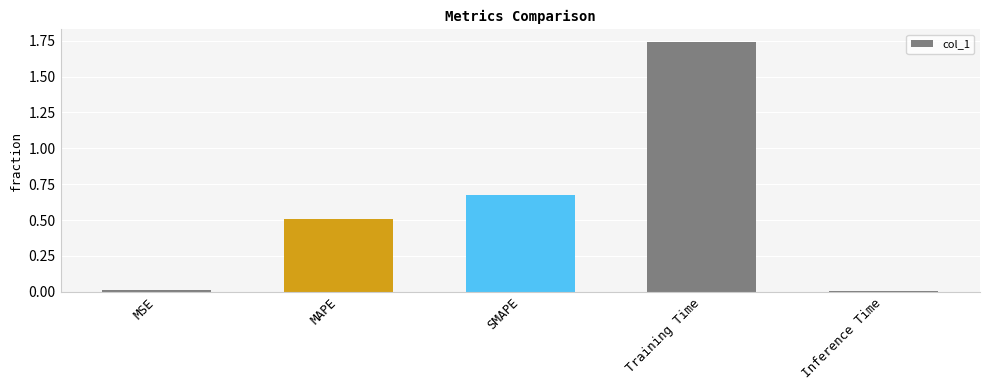

Which label corresponds to the largest value in the chart?

Training Time